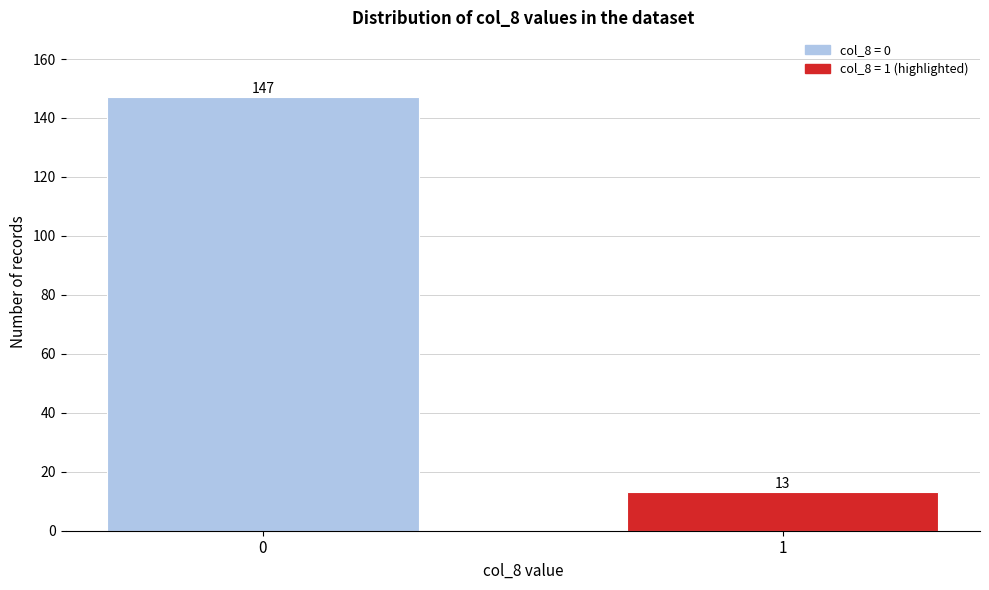

Reading left to right, what are all the values shown in this chart?

147	13